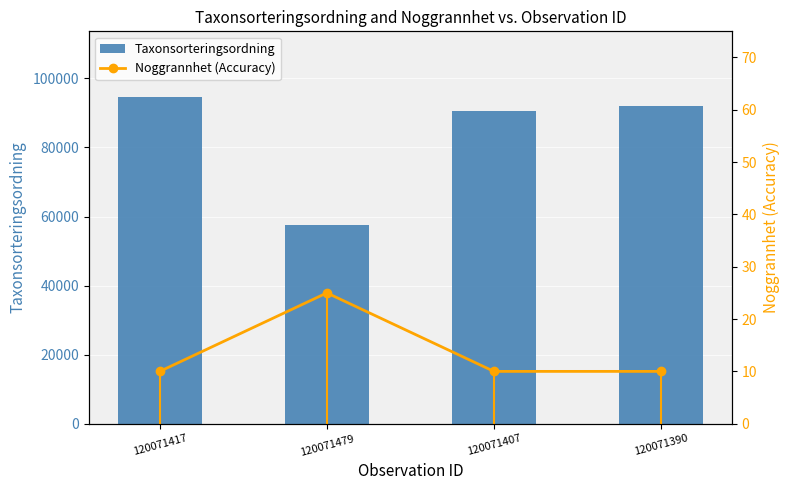

Between 120071390 and 120071407, which is larger?

120071390